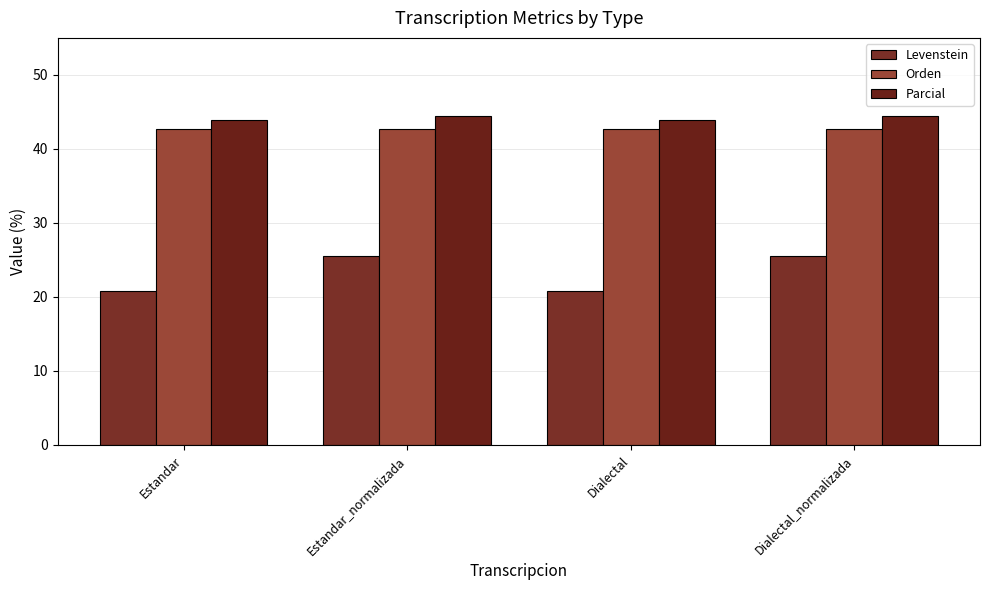

Rank the categories by Orden value from lowest to highest.

Estandar, Estandar_normalizada, Dialectal, Dialectal_normalizada